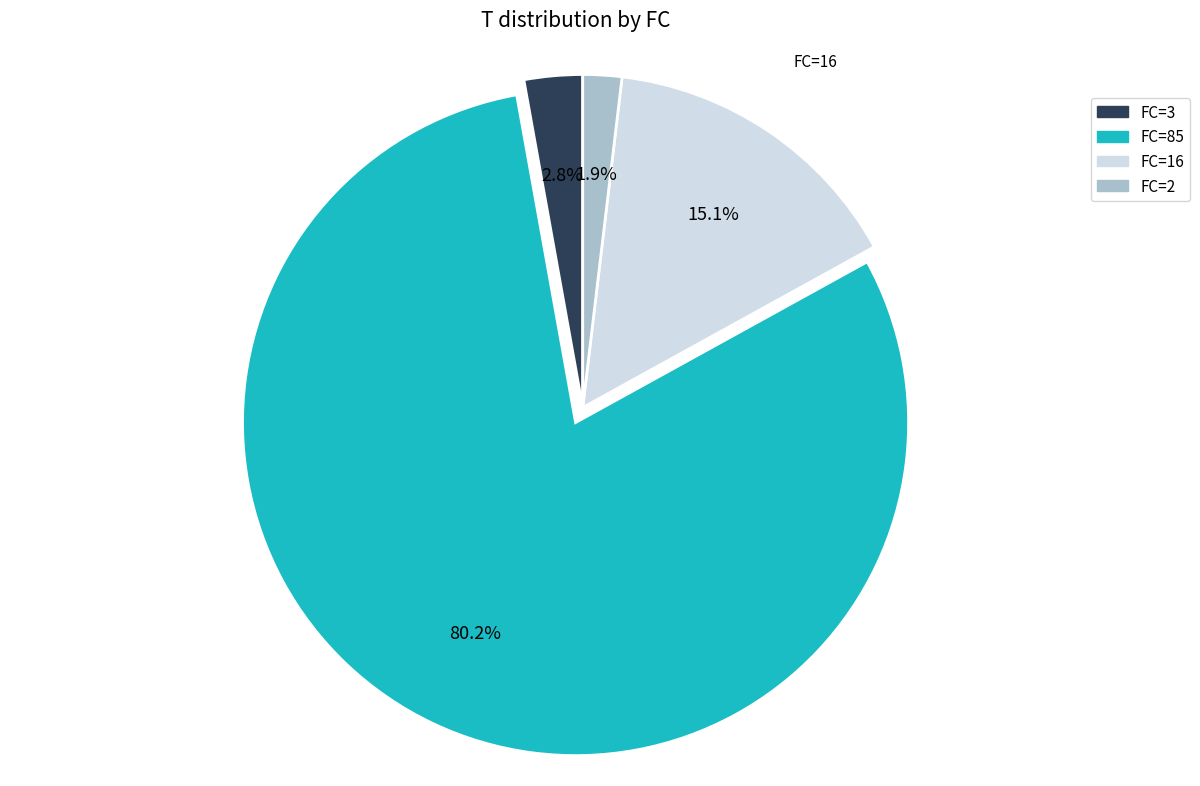

Which has a higher value, FC=85 or FC=3?

FC=85